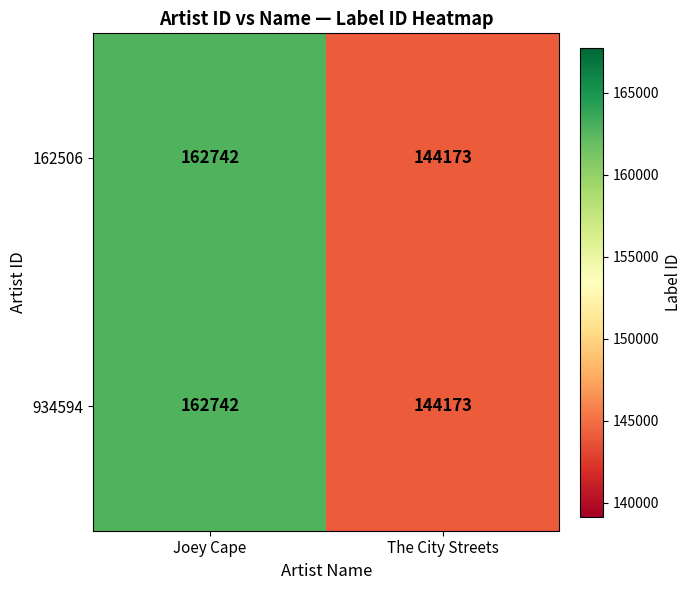

What is the maximum value shown in the chart?

162742